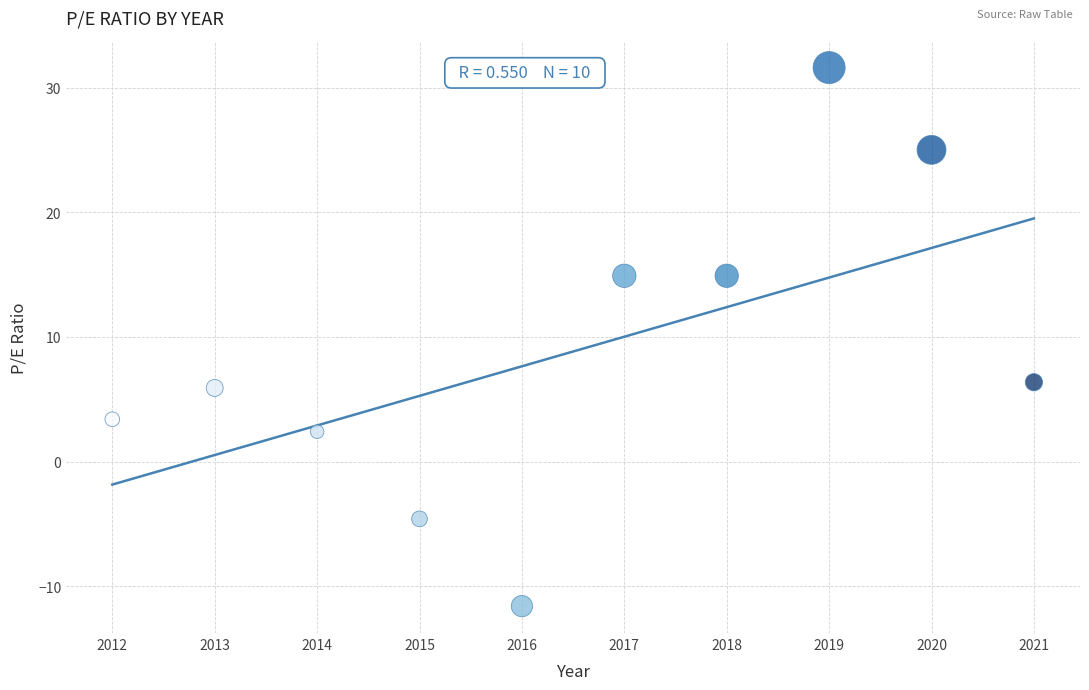

What is the range of Y values (max minus min)?

43.2